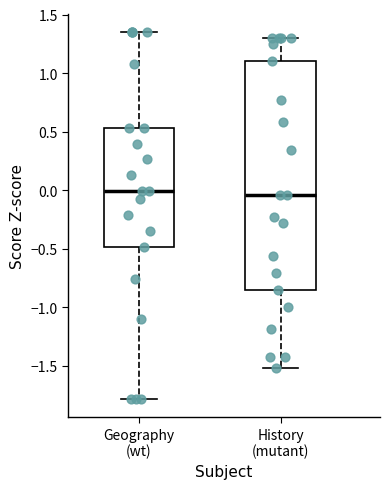

Where does the median line of the box for Geography (wt) sit on the y-axis? The values are not printed on the chart, so give them approximately, as read against the axis.

0.00